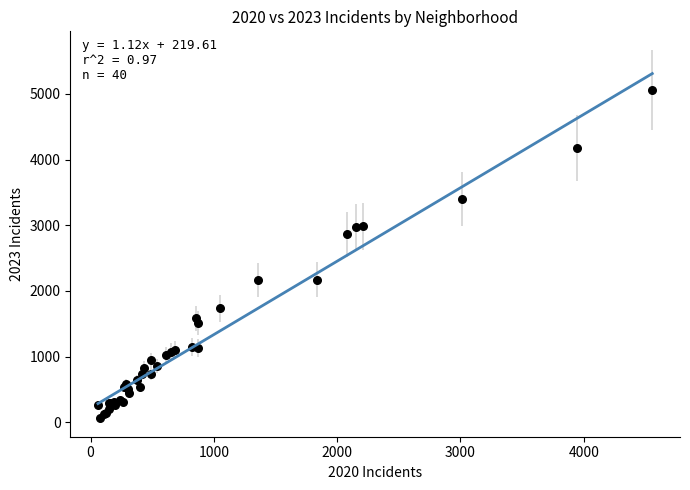

What Y value in the scatter plot is closest to 2567?

2862